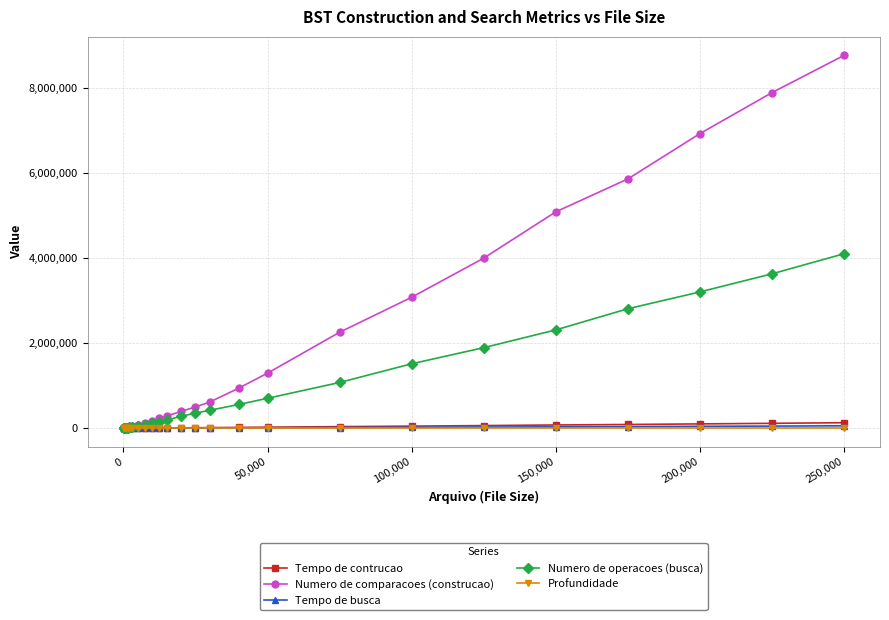

What is the value of the Numero de comparacoes (construcao) point at the 18th from the left?

618037.0